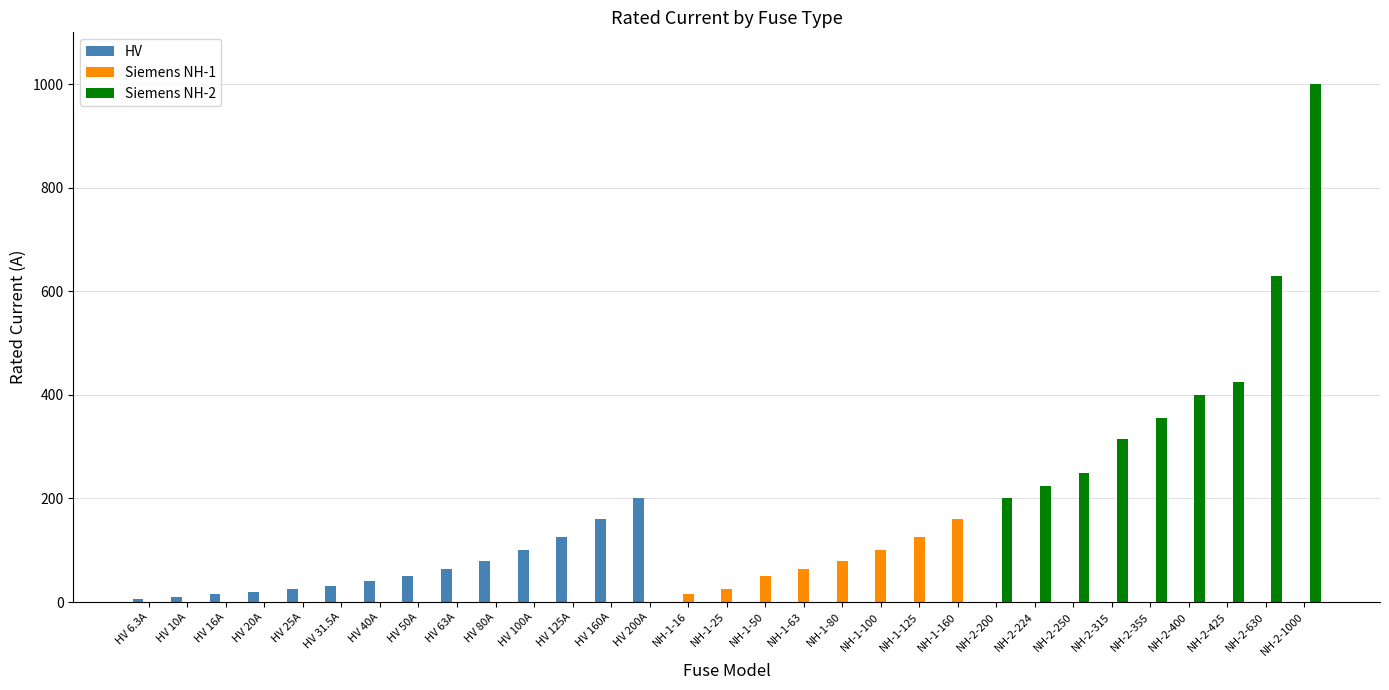

Which series has the largest total across all categories?

Siemens NH-2